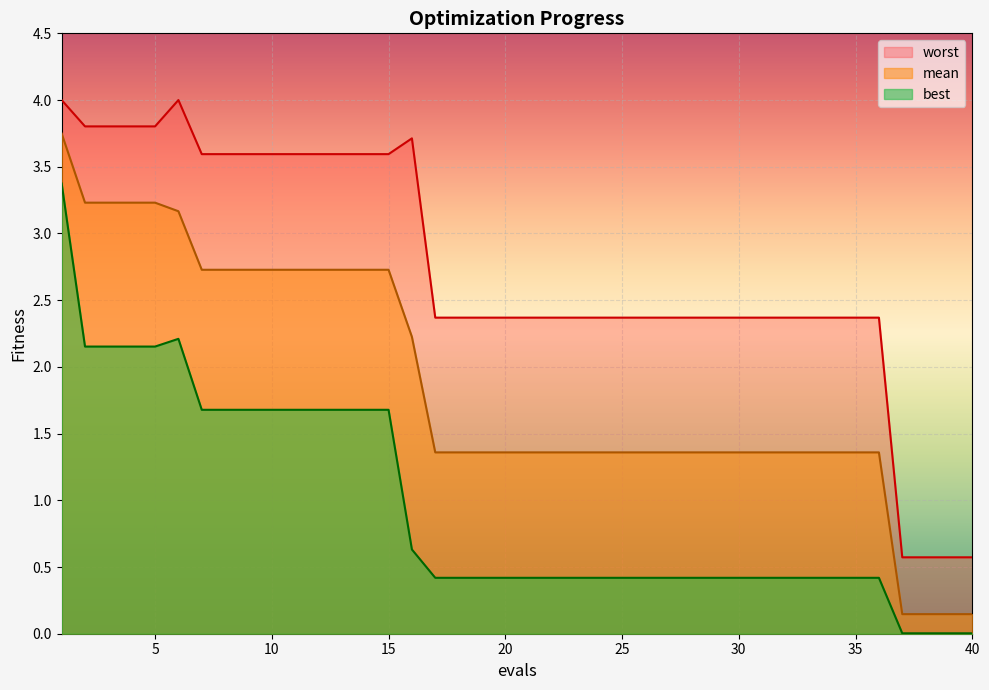

Is it true that worst equals 1.6 at 25?

False